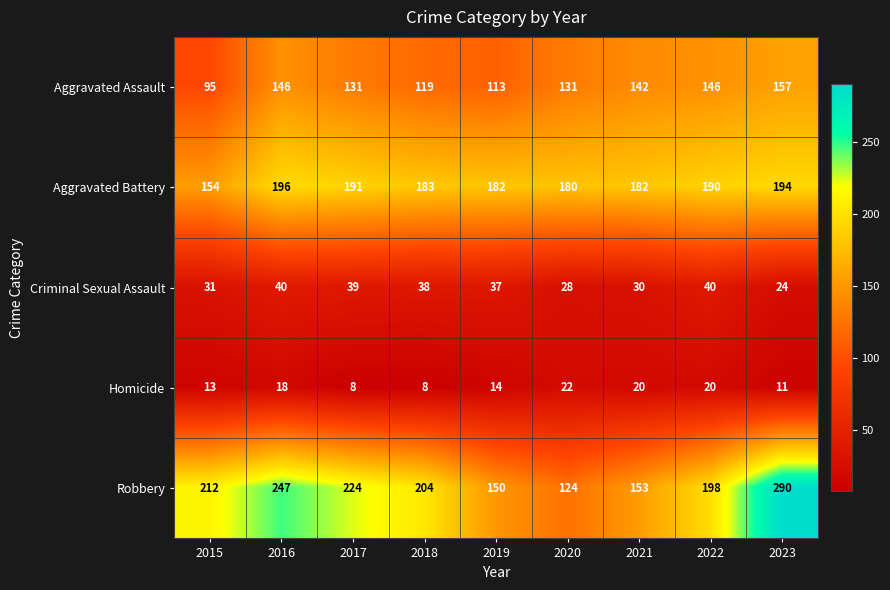

Where does the Criminal Sexual Assault series first go above 37?

2016